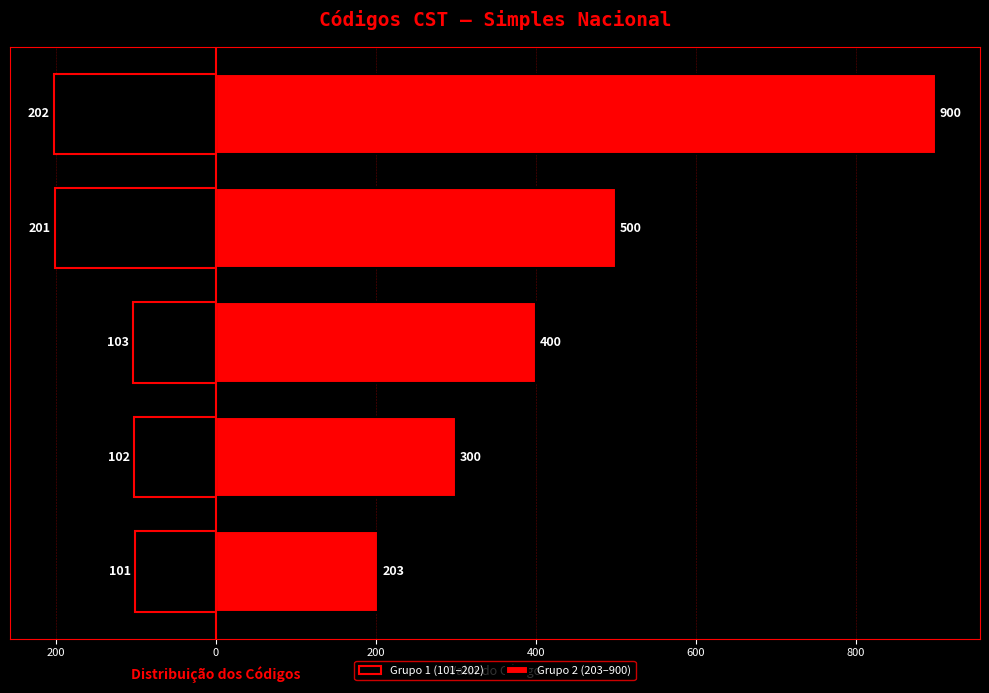

Is the value of Grupo 1 (101–202) at 200 greater than the value of Grupo 2 (203–900) at 400?

No